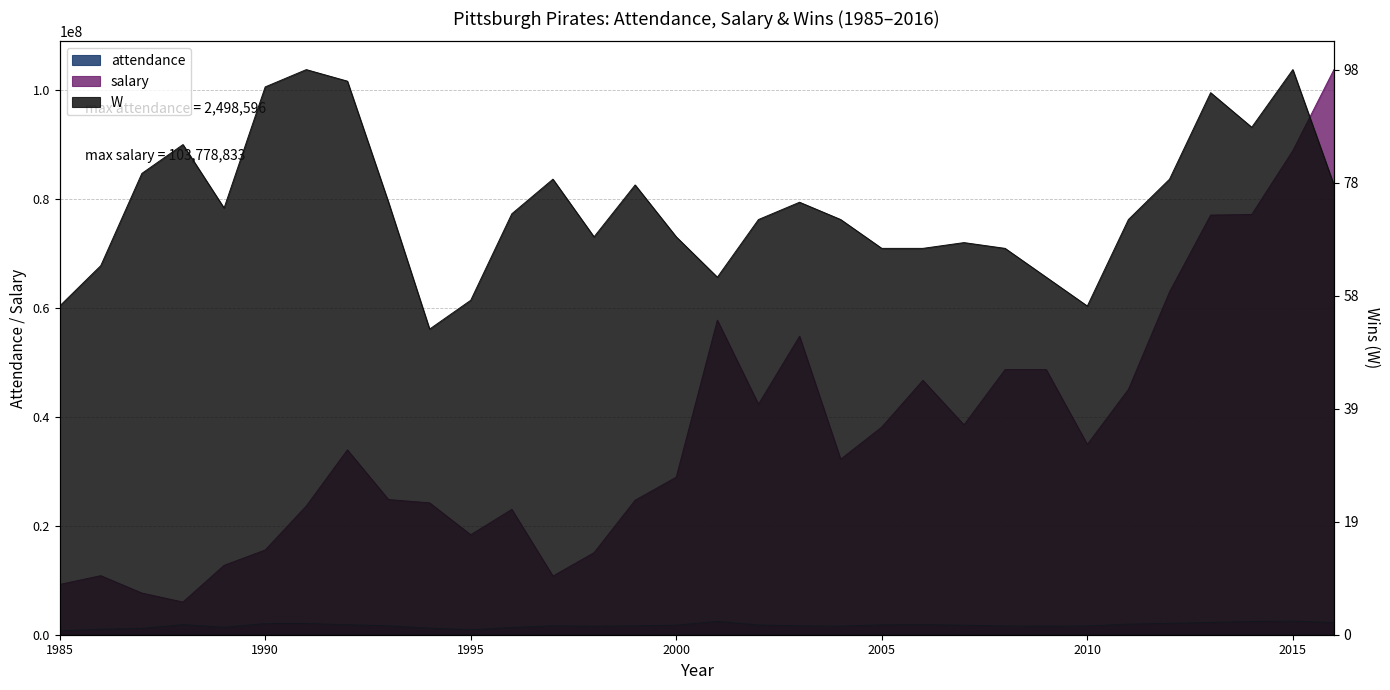

What is the value of the salary point at the 10th from the left?

24217250.0